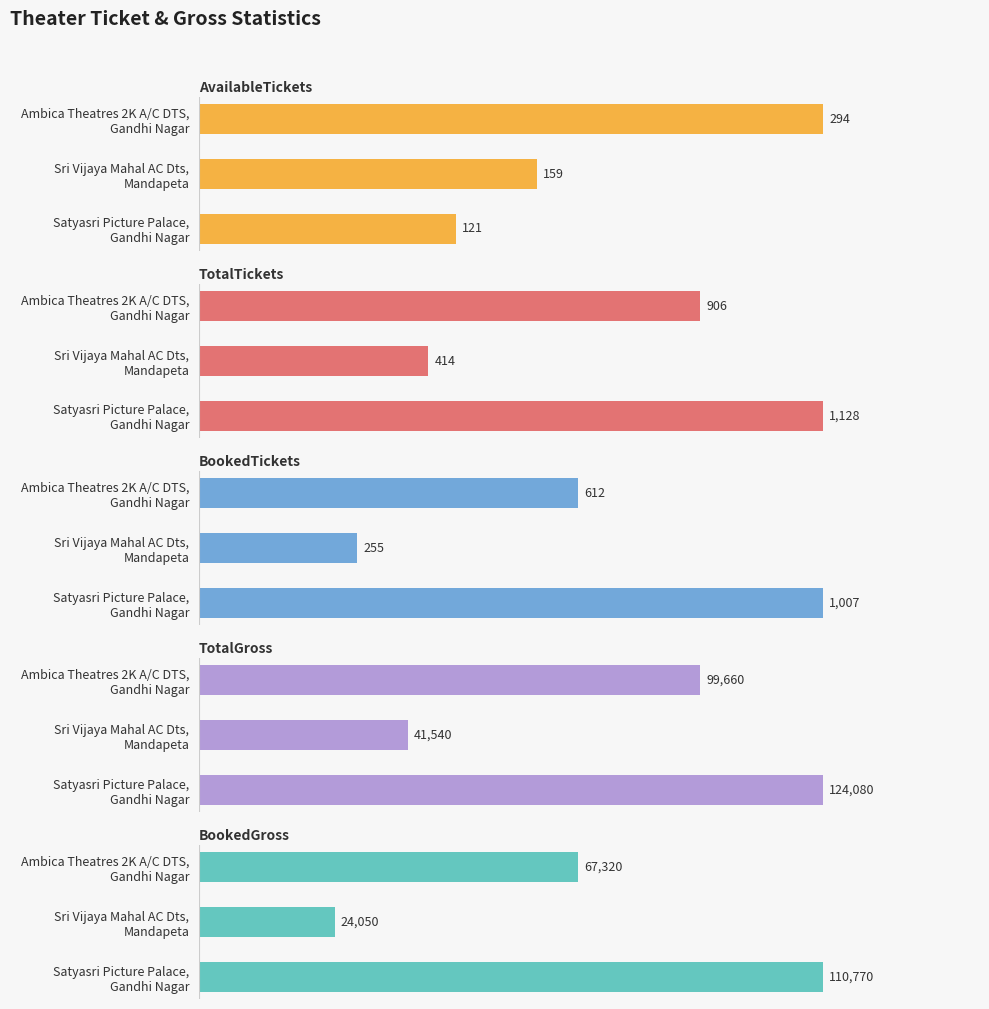

At how many categories does at least one series exceed 82609?

2